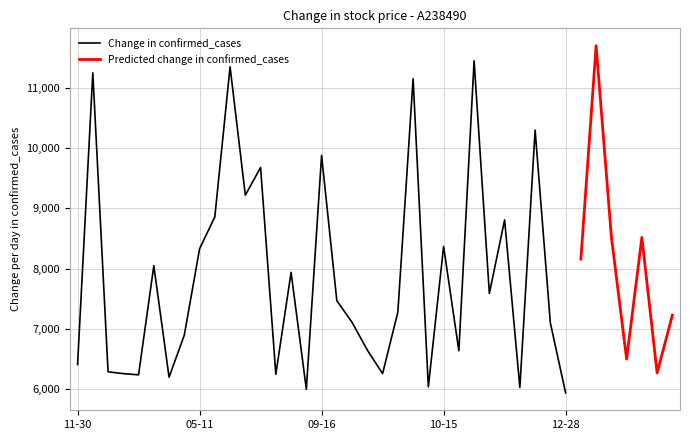

Between 20220408 and 20230331, which series saw the biggest shift?

Change in confirmed_cases